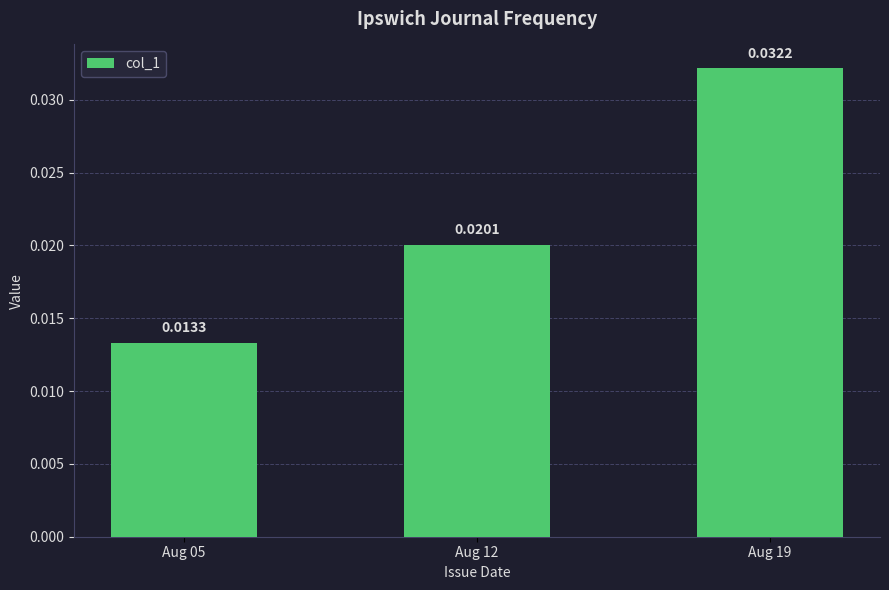

Does the chart contain any negative values?

No